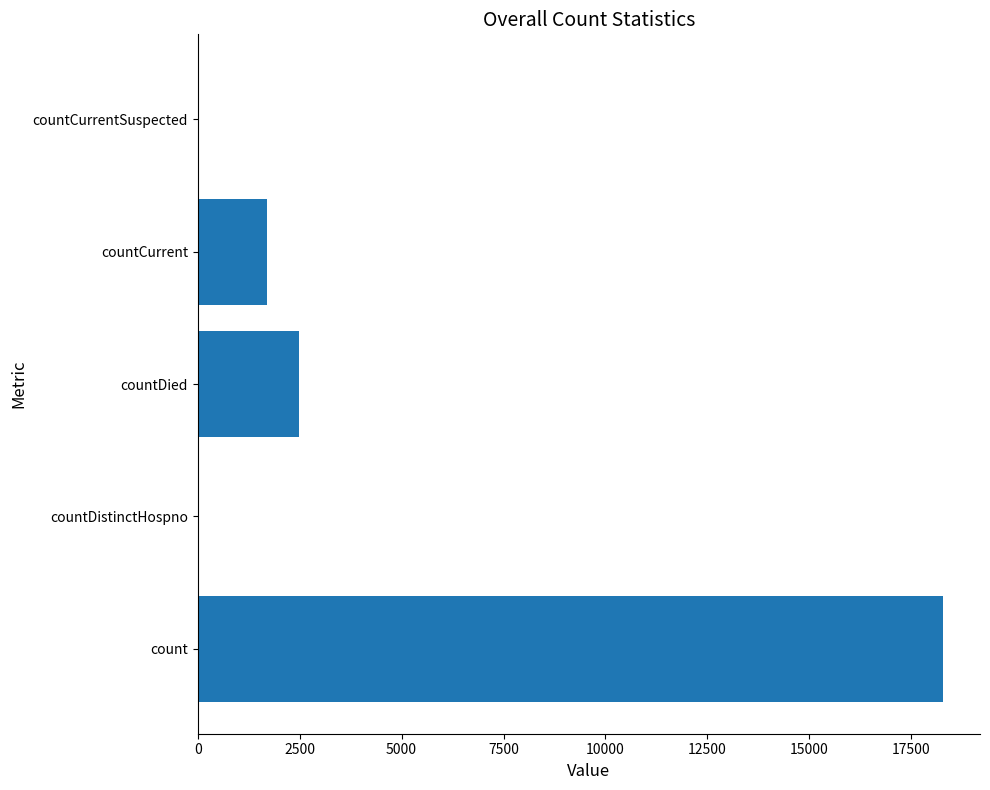

What is the sum of the values at countDistinctHospno and countCurrent?

1689